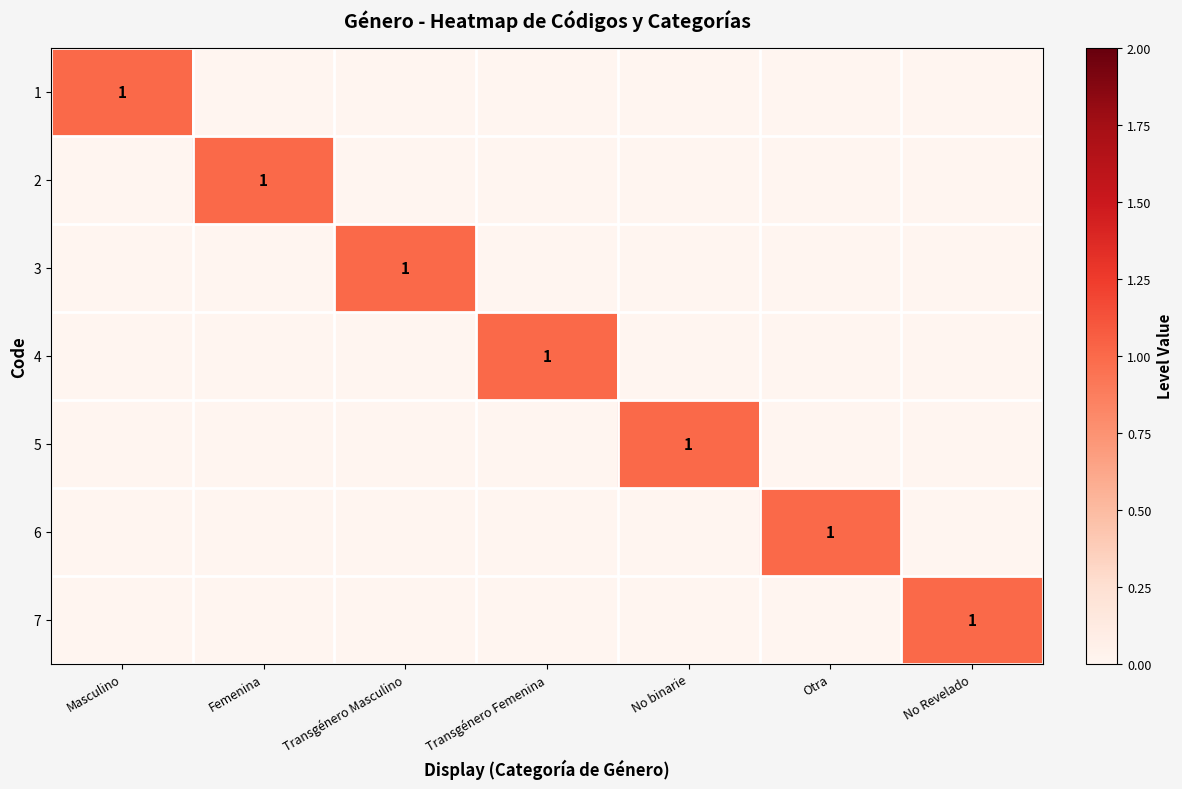

Is it true that 5 equals 1 at No binarie?

True